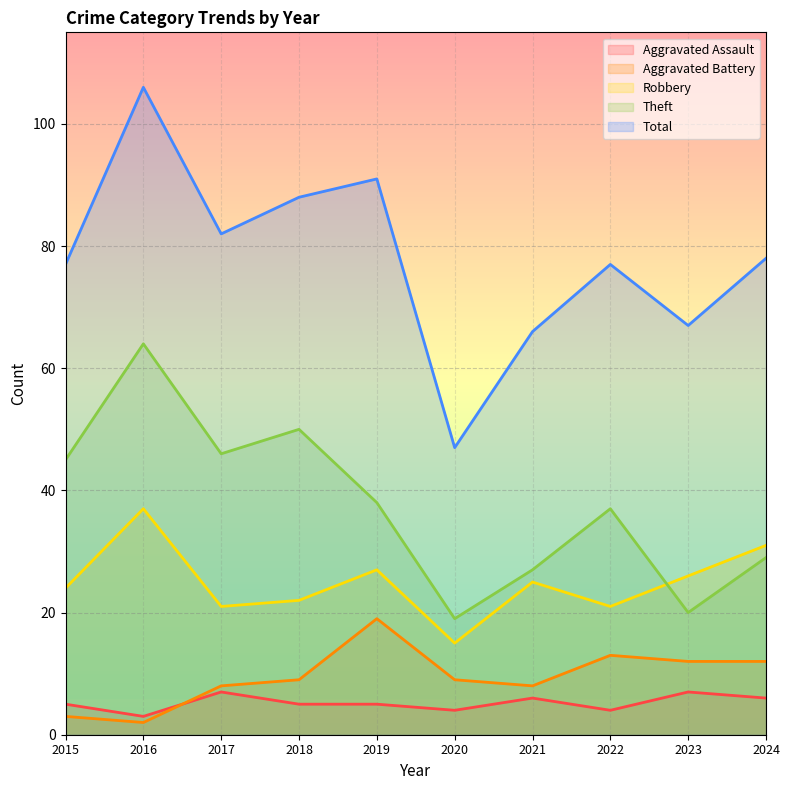

What is the difference between the Theft values at 2023 and 2024?

9